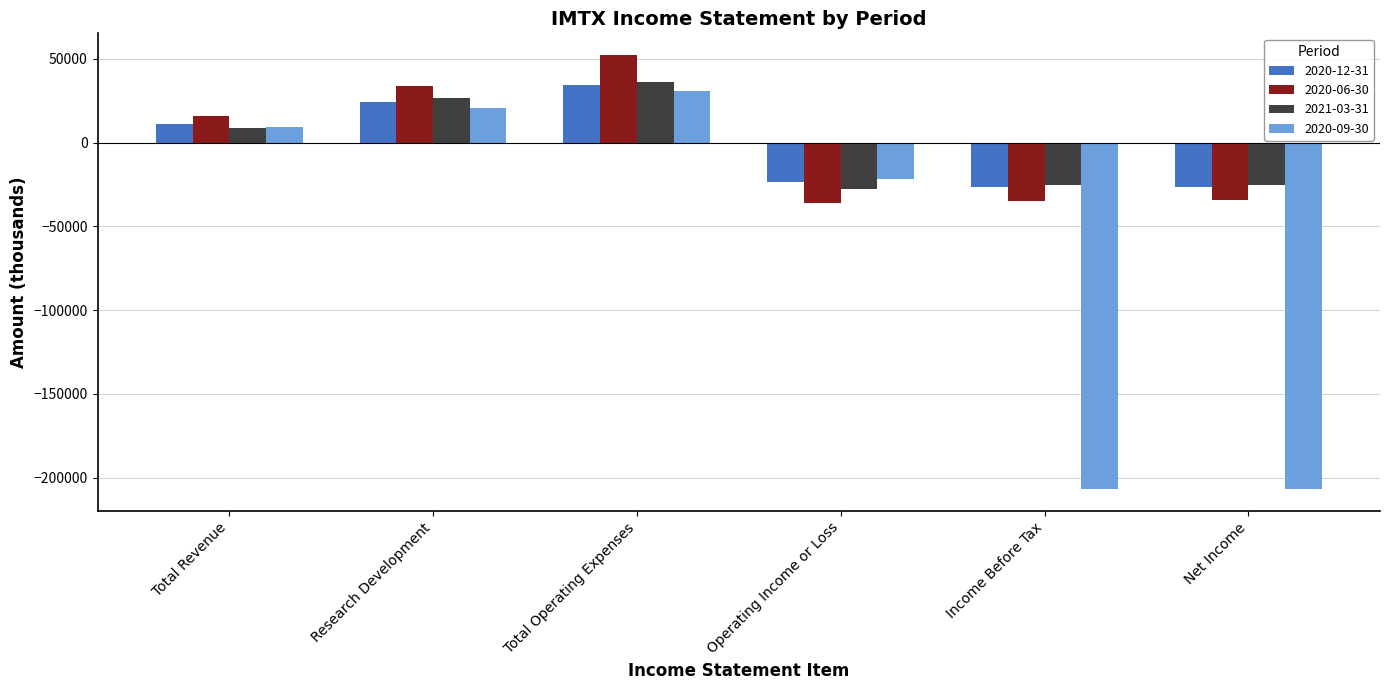

True or false: 2020-12-31 has a value of 54509 at Total Operating Expenses.

False